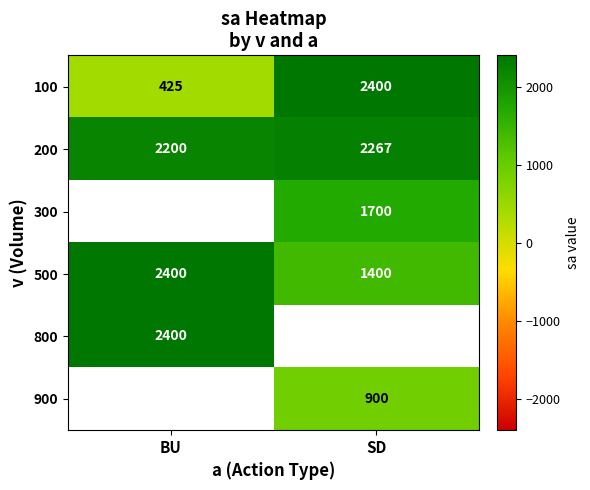

How many positive values does the 900 series have?

1